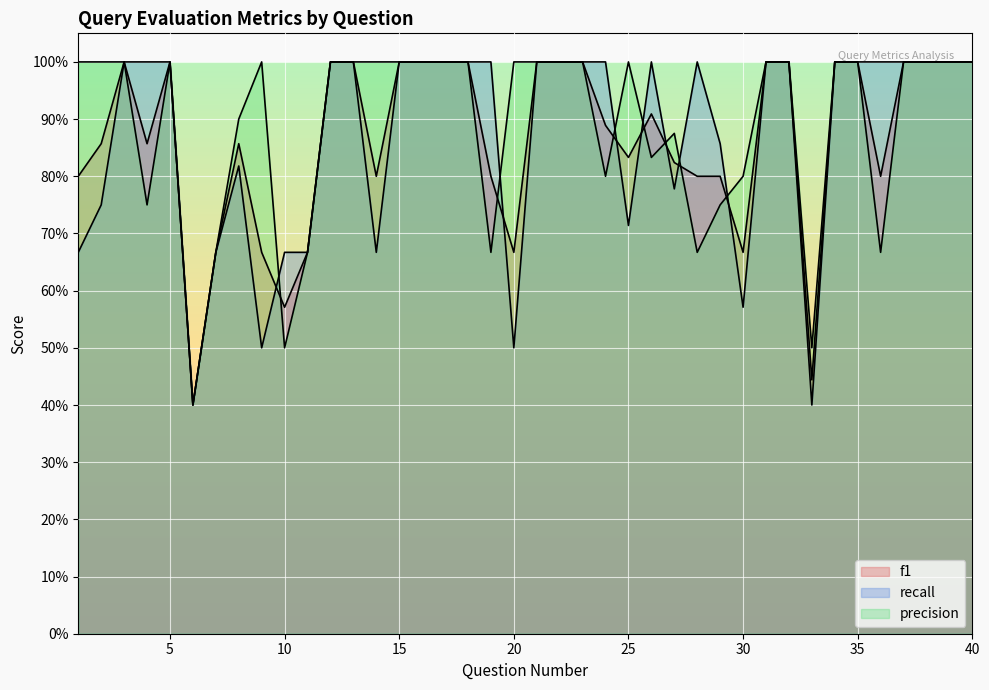

Count the recall values in the range 0 to 1.

40